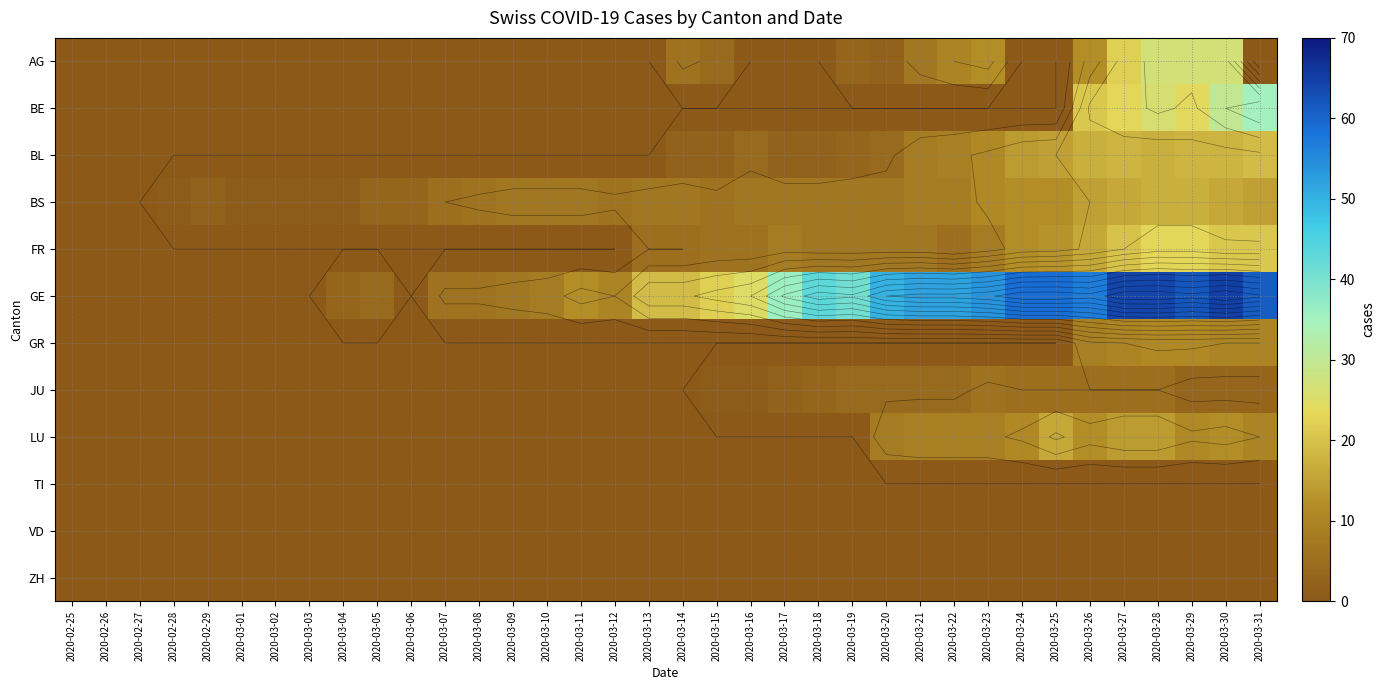

Between 2020-03-20 and 2020-03-21, which is larger?

2020-03-21